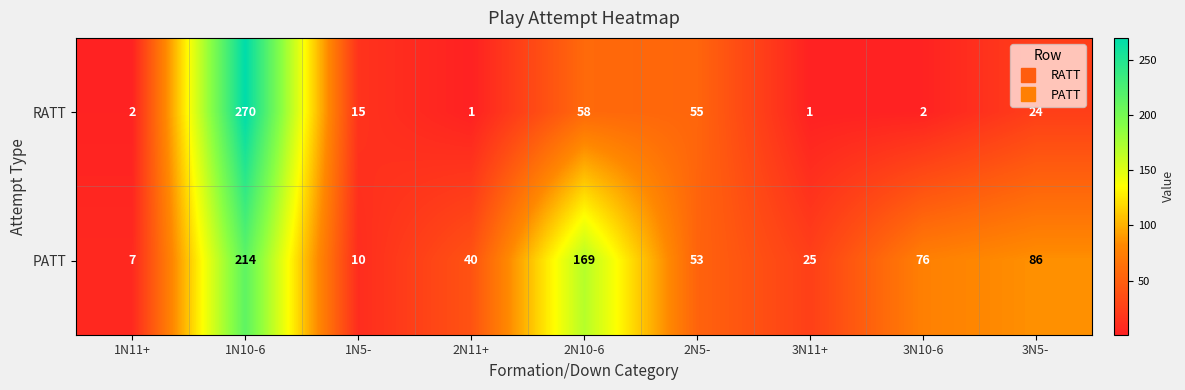

Which series has the largest total across all categories?

PATT